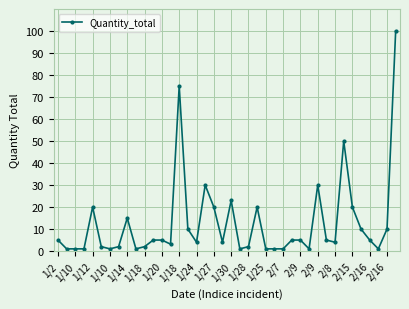

What is the greatest value displayed?

100.0